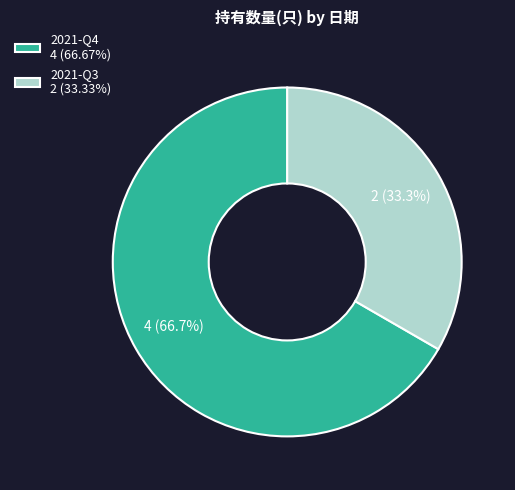

True or false: 2021-Q3 accounts for 33% of the total.

True